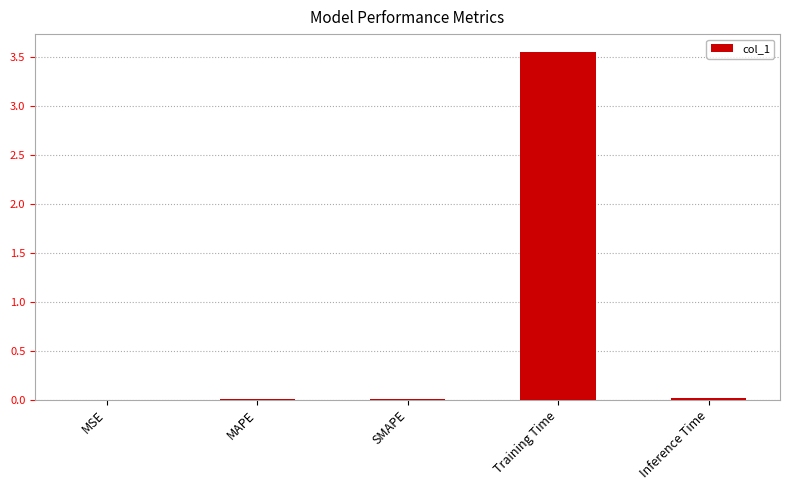

The chart shows a value of 0.0 at MAPE. True or false?

True